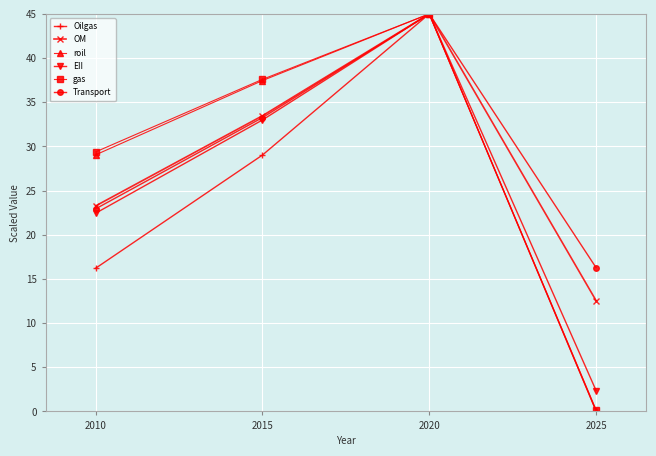

In roil, how many points are higher than both neighbors (excluding endpoints)?

1